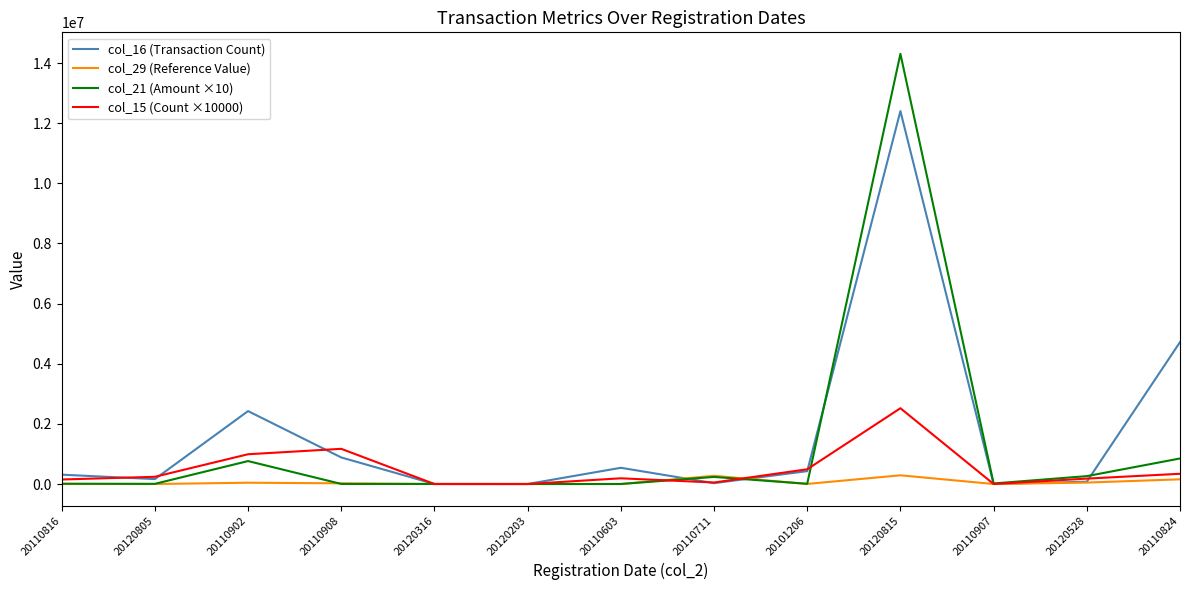

Does the chart display data point markers on the line(s)?

No